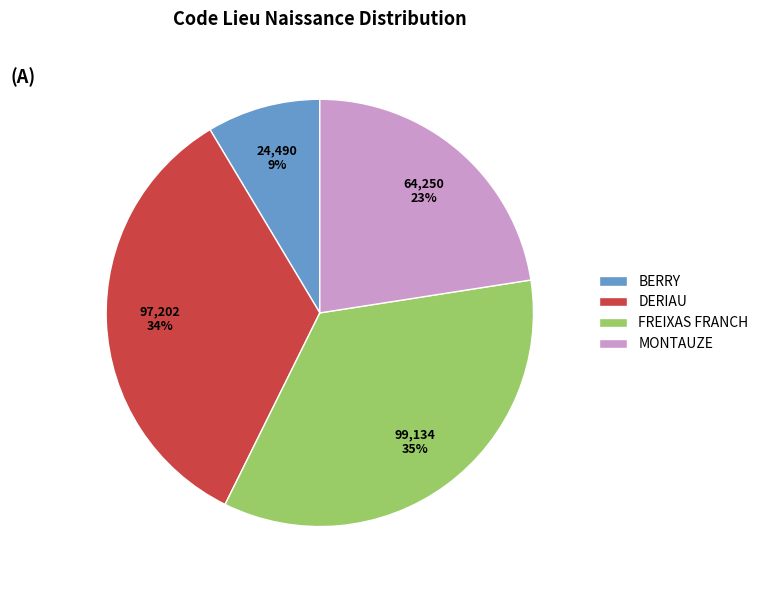

To the nearest percent, what is the average slice percentage?

25%